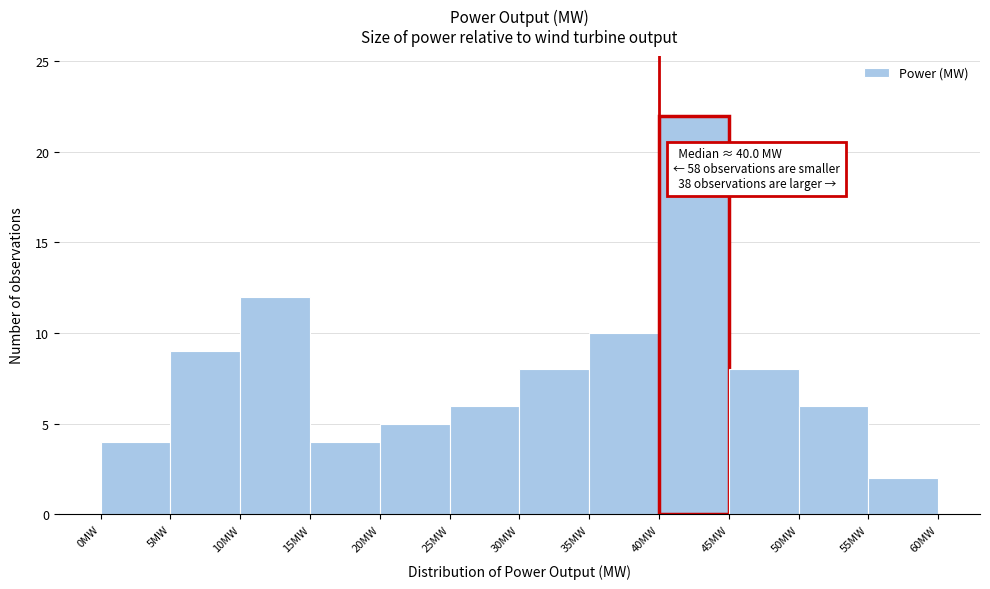

Over which range of the x-axis is the bar tallest?

40 to 45